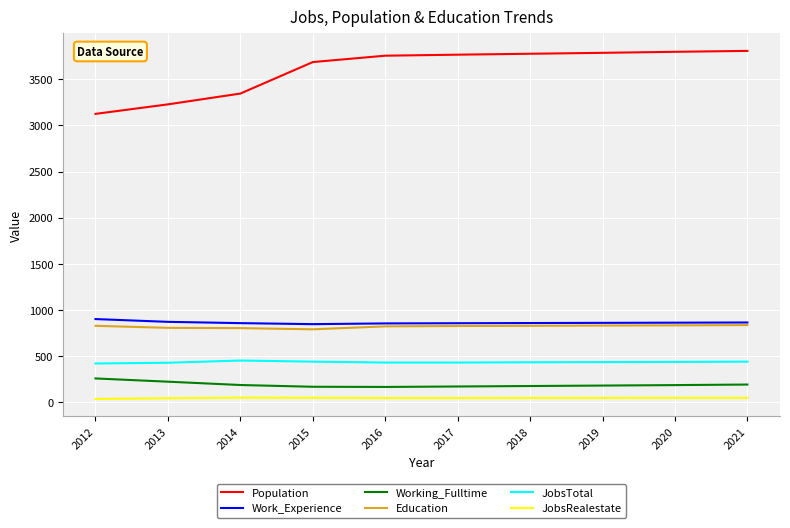

Rank the series by their maximum value, from lowest to highest.

JobsRealestate, Working_Fulltime, JobsTotal, Education, Work_Experience, Population